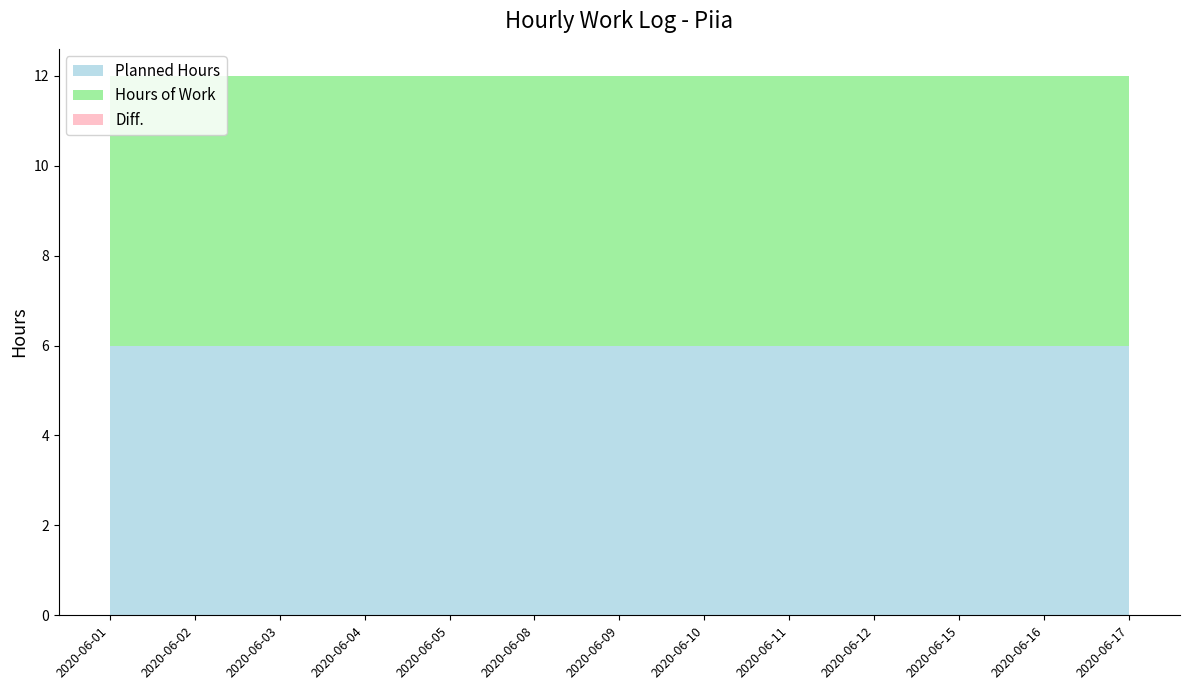

Reading left to right, extract all data points from this chart.

Planned Hours: 2020-06-01=6	2020-06-02=6	2020-06-03=6	2020-06-04=6	2020-06-05=6	2020-06-08=6	2020-06-09=6	2020-06-10=6	2020-06-11=6	2020-06-12=6	2020-06-15=6	2020-06-16=6	2020-06-17=6
Hours of Work: 2020-06-01=6	2020-06-02=6	2020-06-03=6	2020-06-04=6	2020-06-05=6	2020-06-08=6	2020-06-09=6	2020-06-10=6	2020-06-11=6	2020-06-12=6	2020-06-15=6	2020-06-16=6	2020-06-17=6
Diff.: 2020-06-01=0	2020-06-02=0	2020-06-03=0	2020-06-04=0	2020-06-05=0	2020-06-08=0	2020-06-09=0	2020-06-10=0	2020-06-11=0	2020-06-12=0	2020-06-15=0	2020-06-16=0	2020-06-17=0